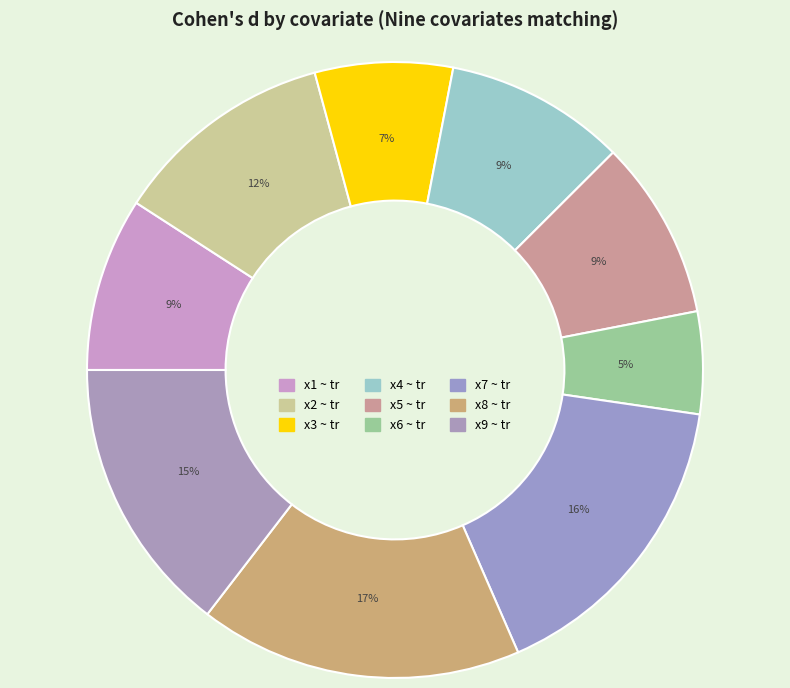

What percentage do x7 ~ tr and x1 ~ tr together represent?

25.3%